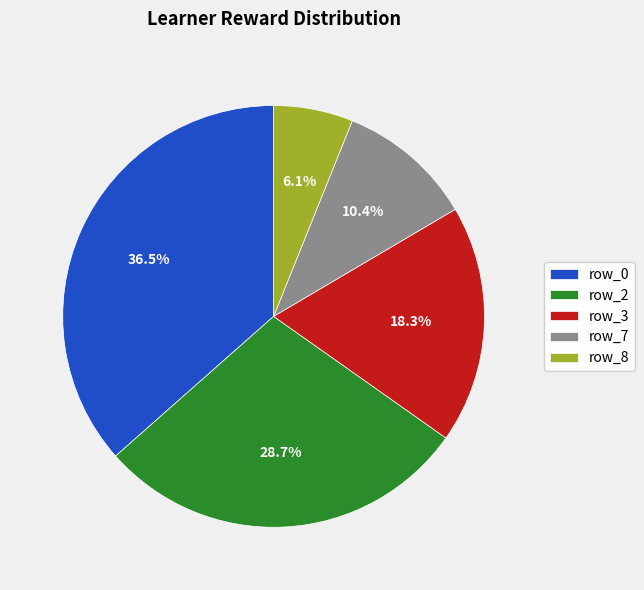

Rank the categories by value from lowest to highest.

row_8, row_7, row_3, row_2, row_0